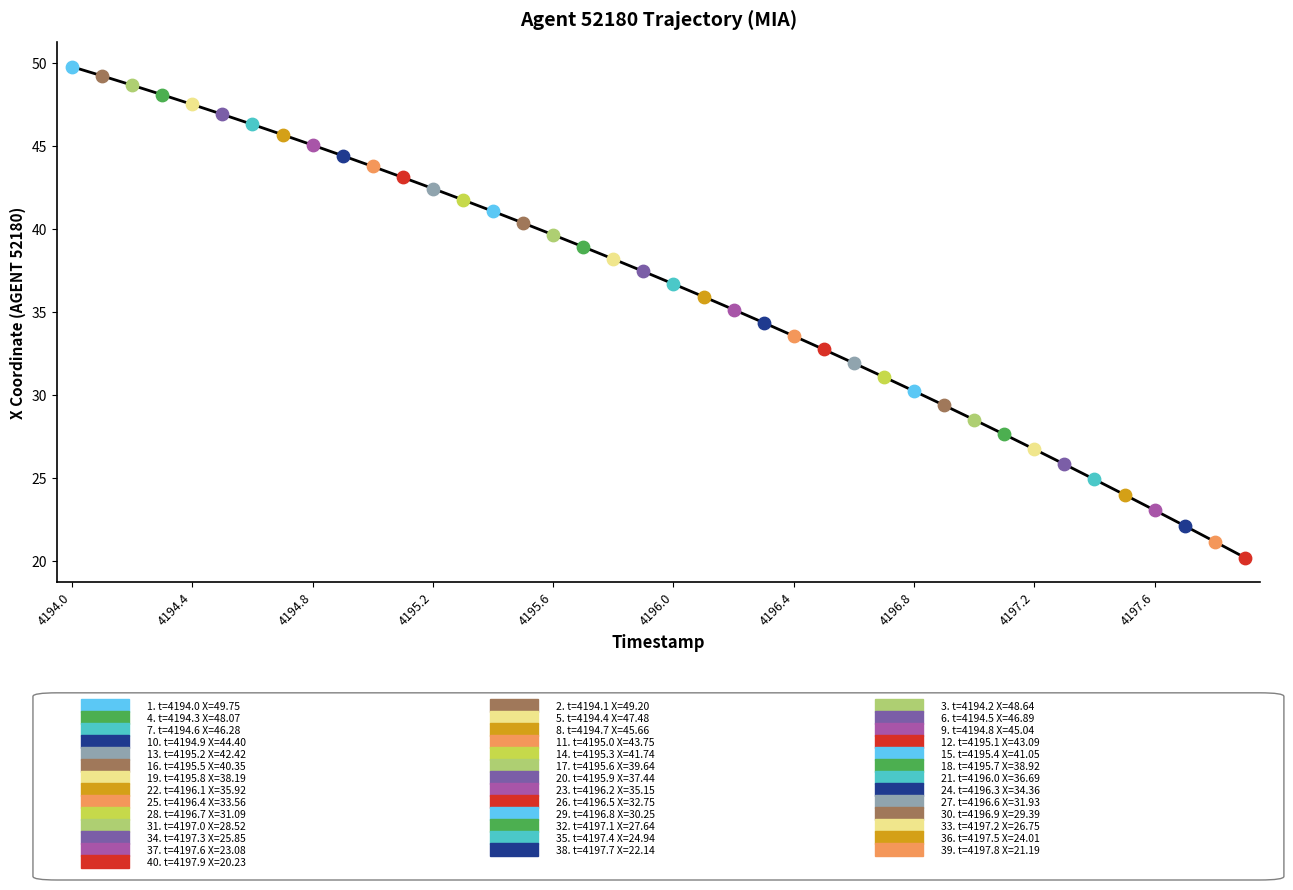

What is the greatest value displayed?

49.8